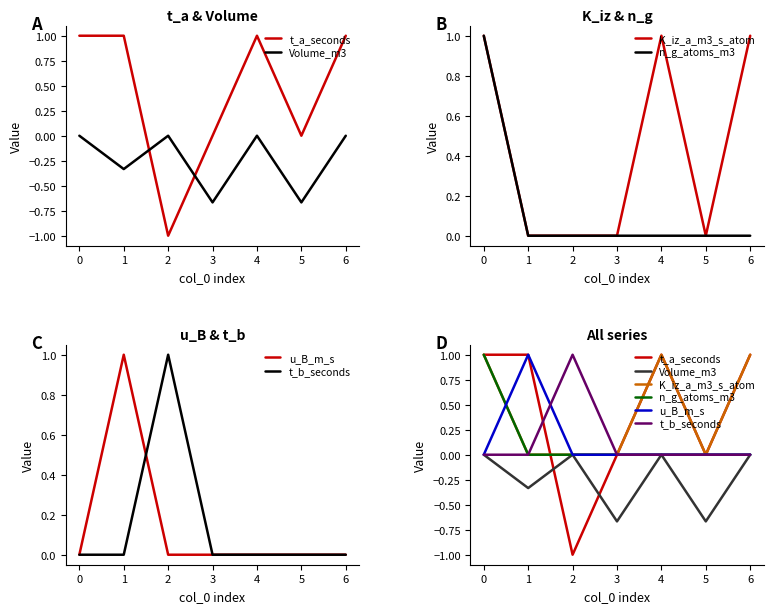

True or false: Volume_m3 has a value of 0.3 at 0.

False